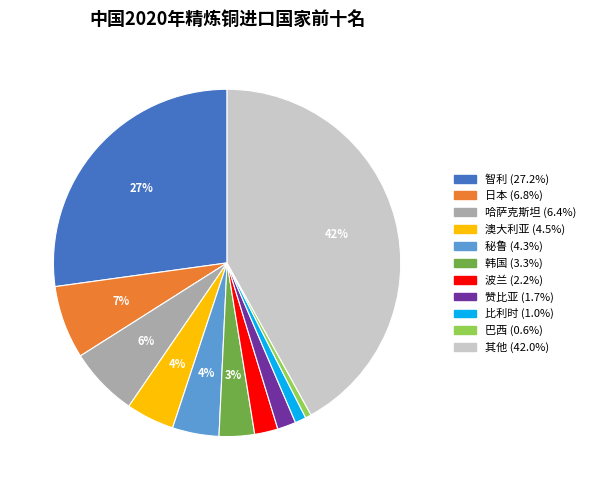

To the nearest percent, what is the combined percentage of 日本 and 澳大利亚?

11%